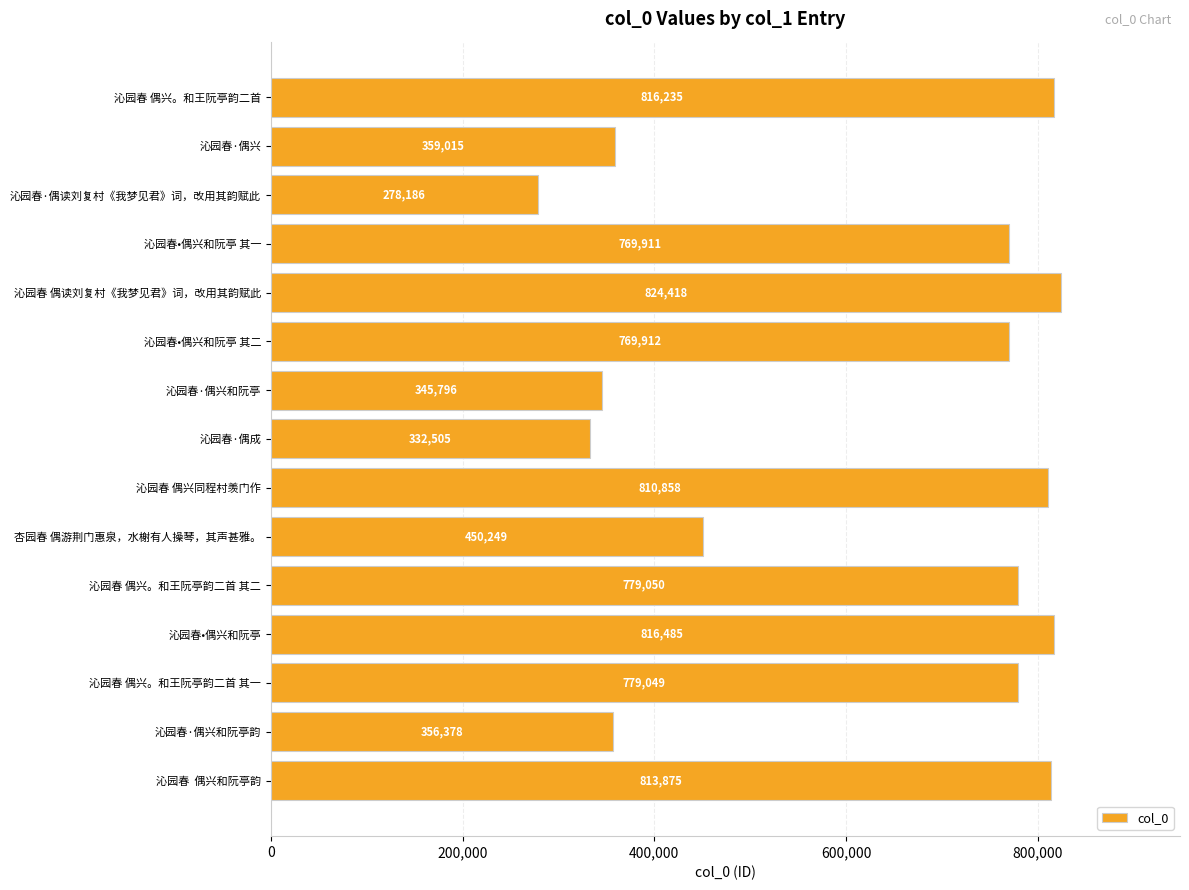

What is the label of the 15th bar from the bottom?

沁园春 偶兴。和王阮亭韵二首